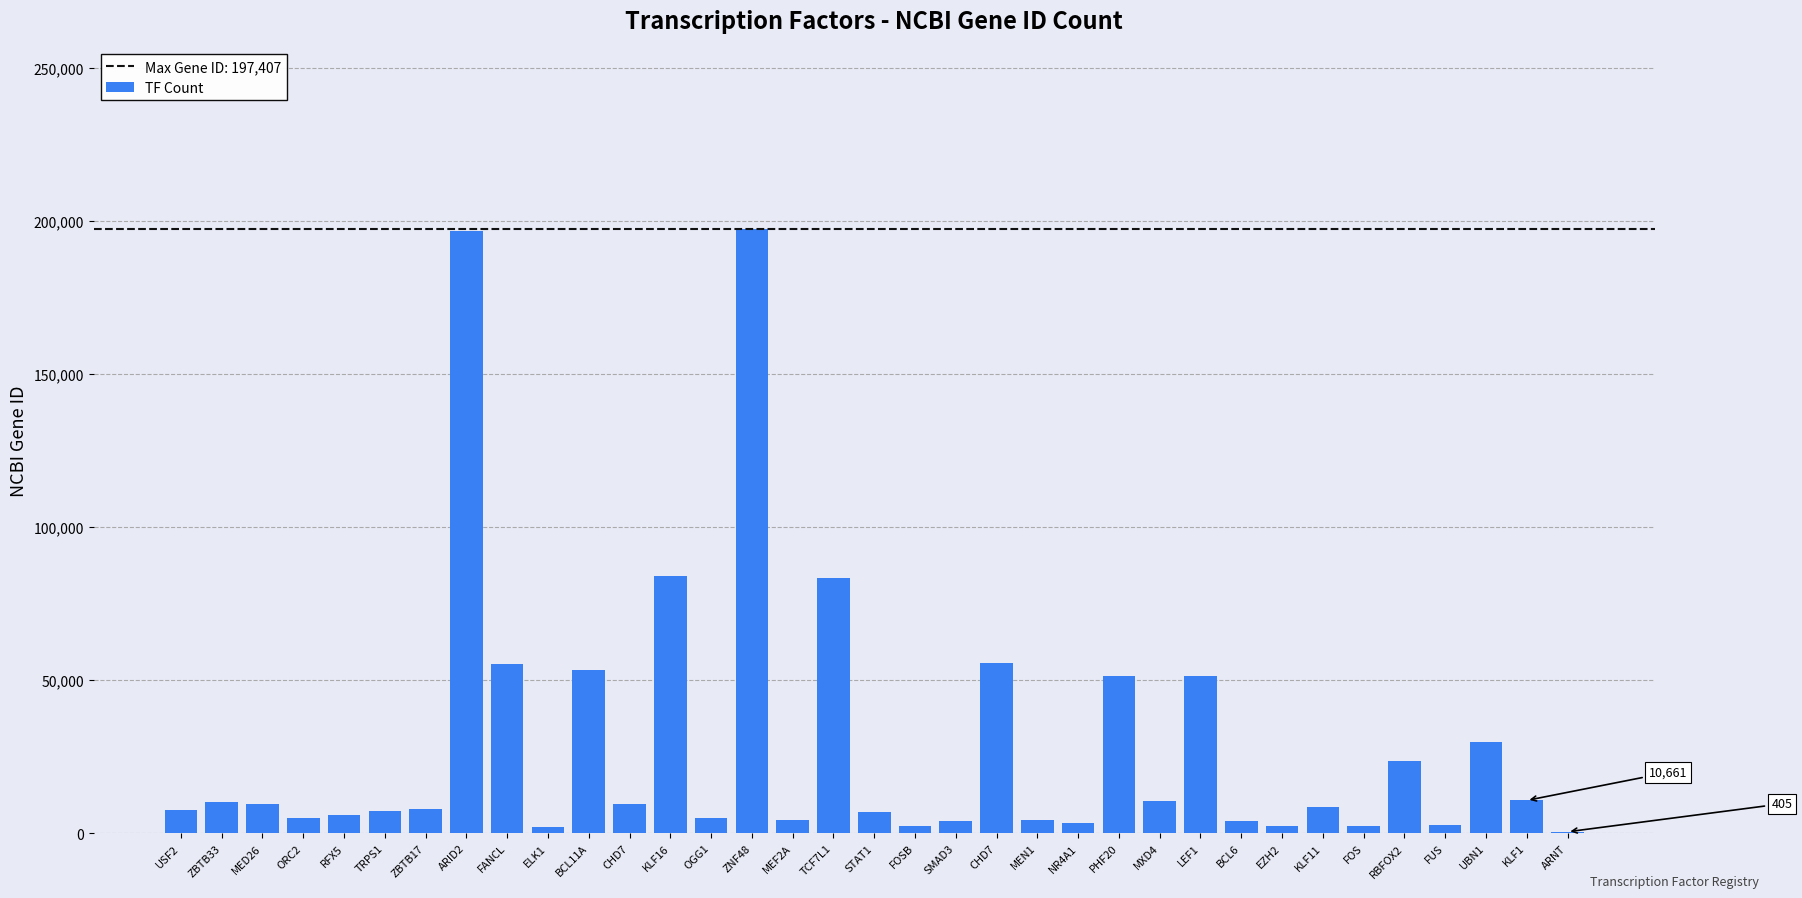

Are the bars horizontal?

No